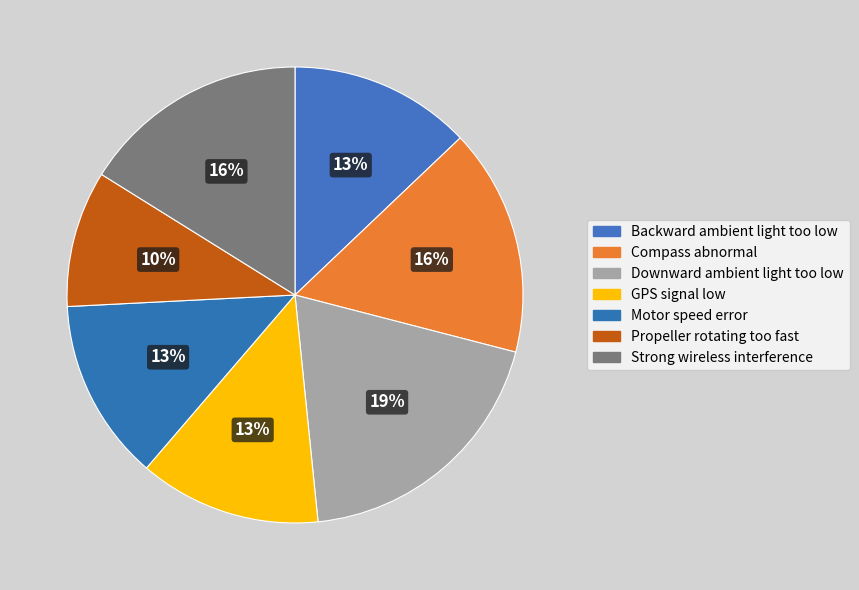

To the nearest percent, what is the average slice percentage?

14%